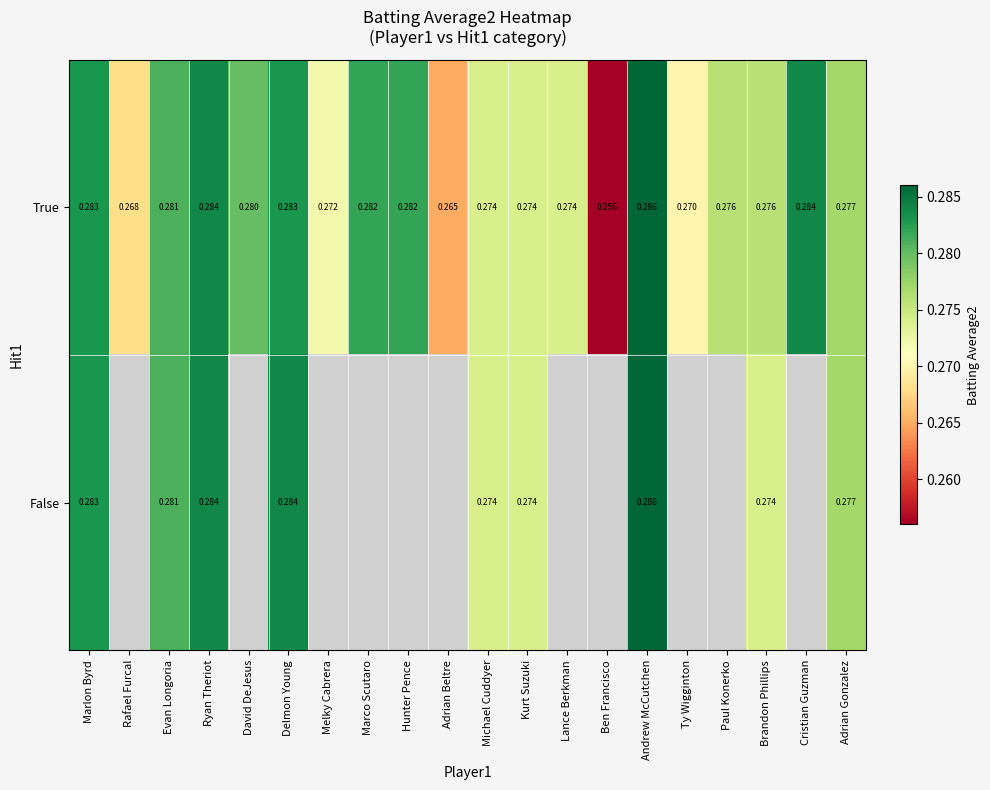

The value of False at Brandon Phillips is 0.1. True or false?

False